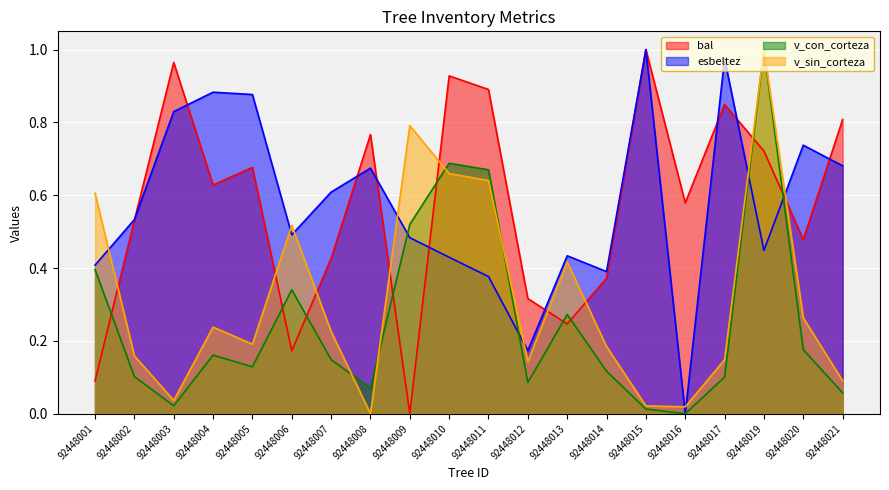

What is the sum of the bal values at 92448009 and 92448013?

0.2